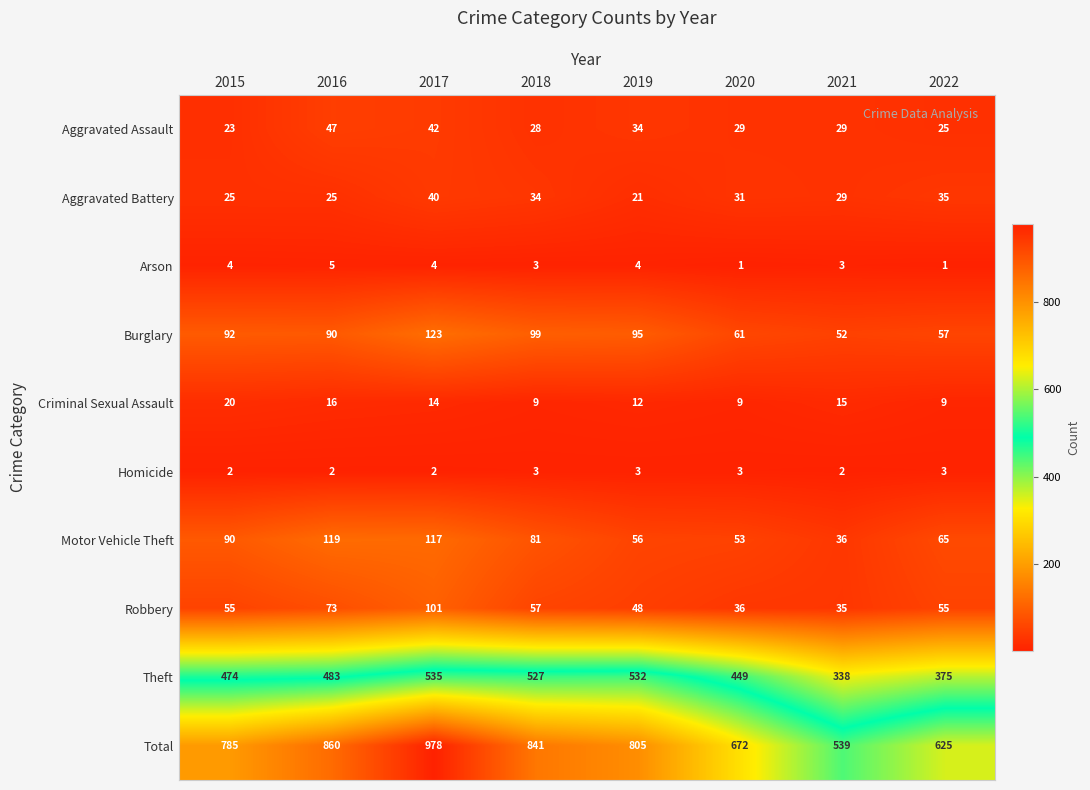

Which series has the largest range (max minus min)?

Total